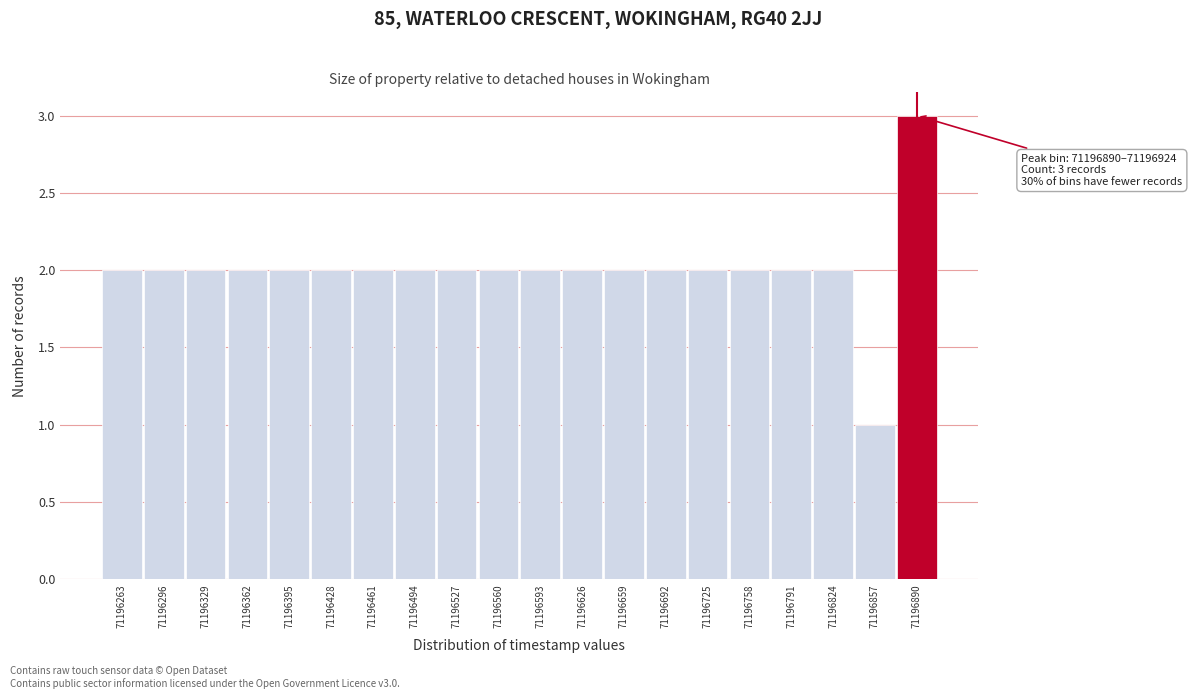

Reading left to right, extract all data points from this chart.

2	2	2	2	2	2	2	2	2	2	2	2	2	2	2	2	2	2	1	3